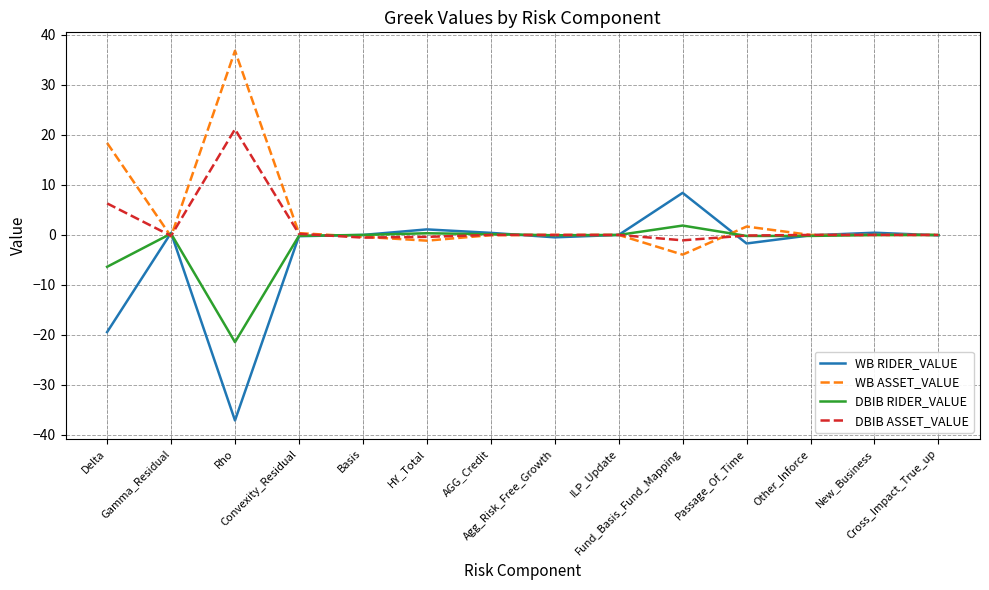

Which series has the largest total across all categories?

WB ASSET_VALUE